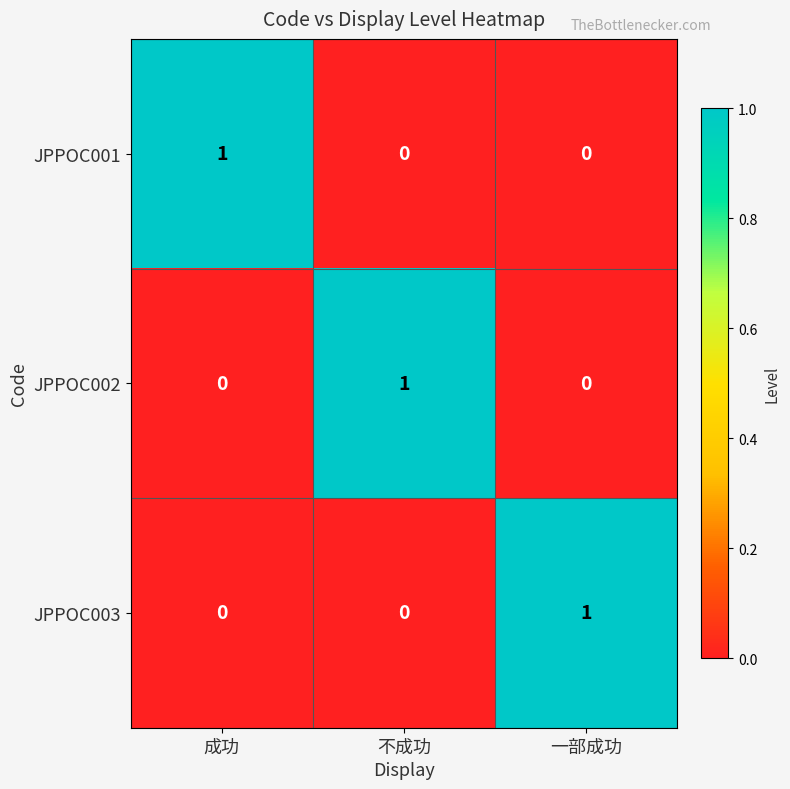

The value of JPPOC002 at 不成功 is 1. True or false?

True